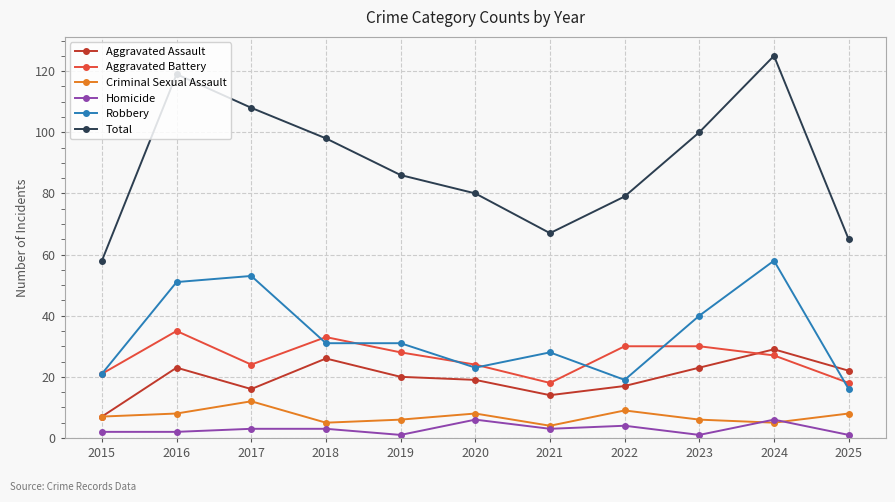

At how many categories does at least one series exceed 85?

6